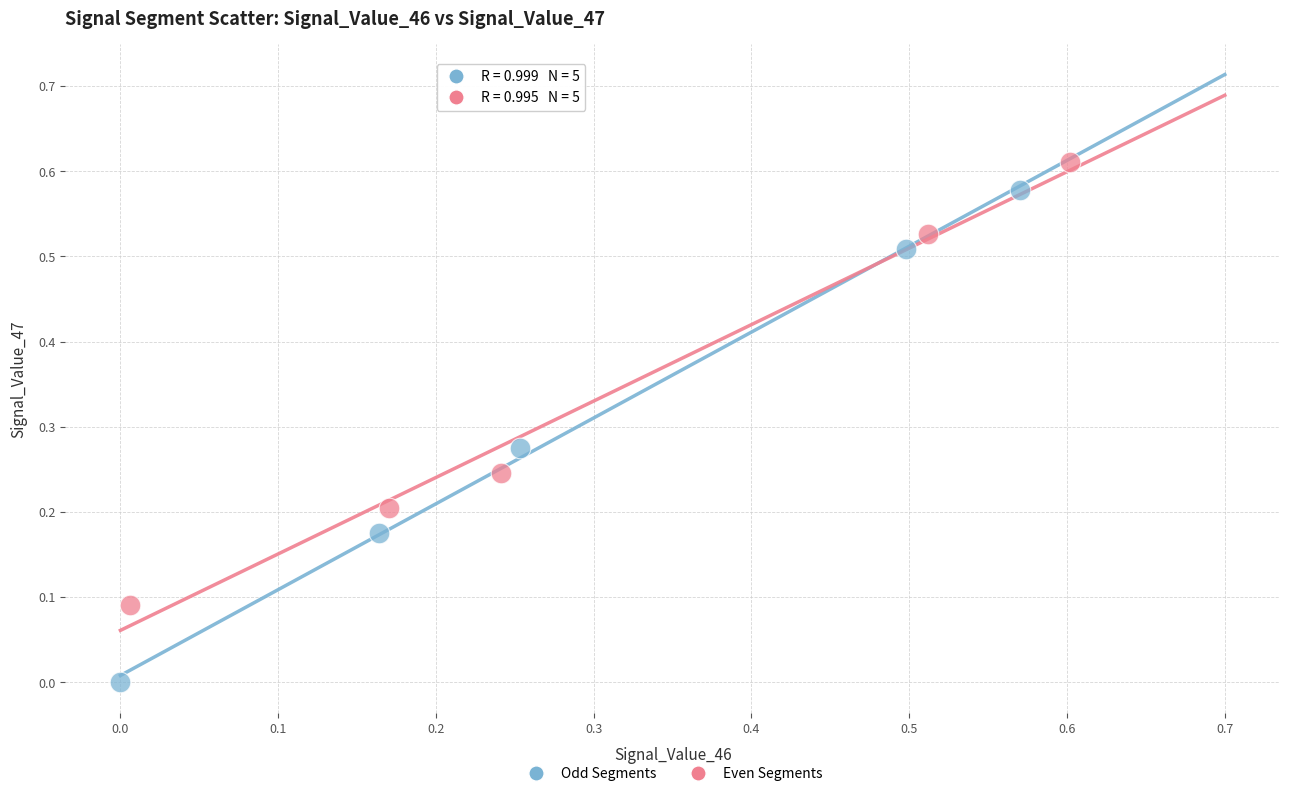

Which series contains the lowest Y value?

Odd Segments